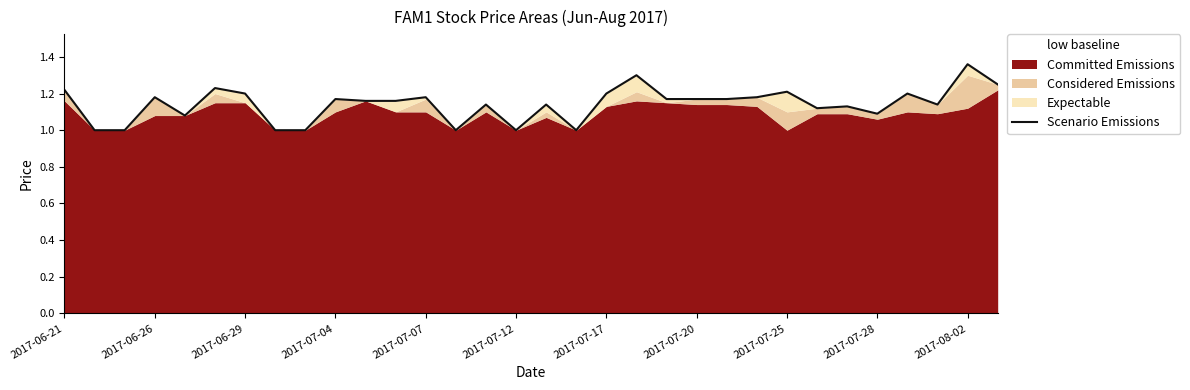

How many points are lower than both their immediate neighbors (excluding endpoints)?

7